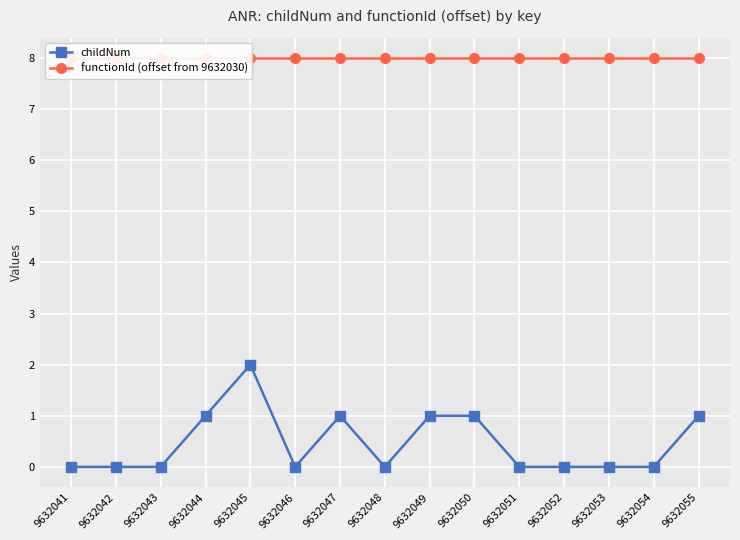

What is the value of the functionId (offset from 9632030) point at the 12th from the left?

8